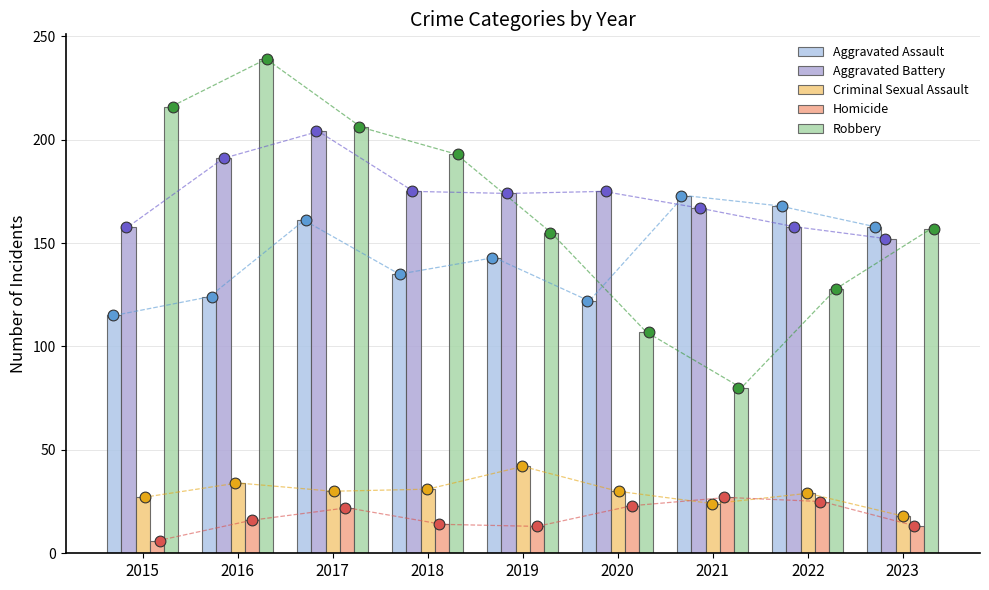

Which series has the largest Y range (max minus min)?

Robbery